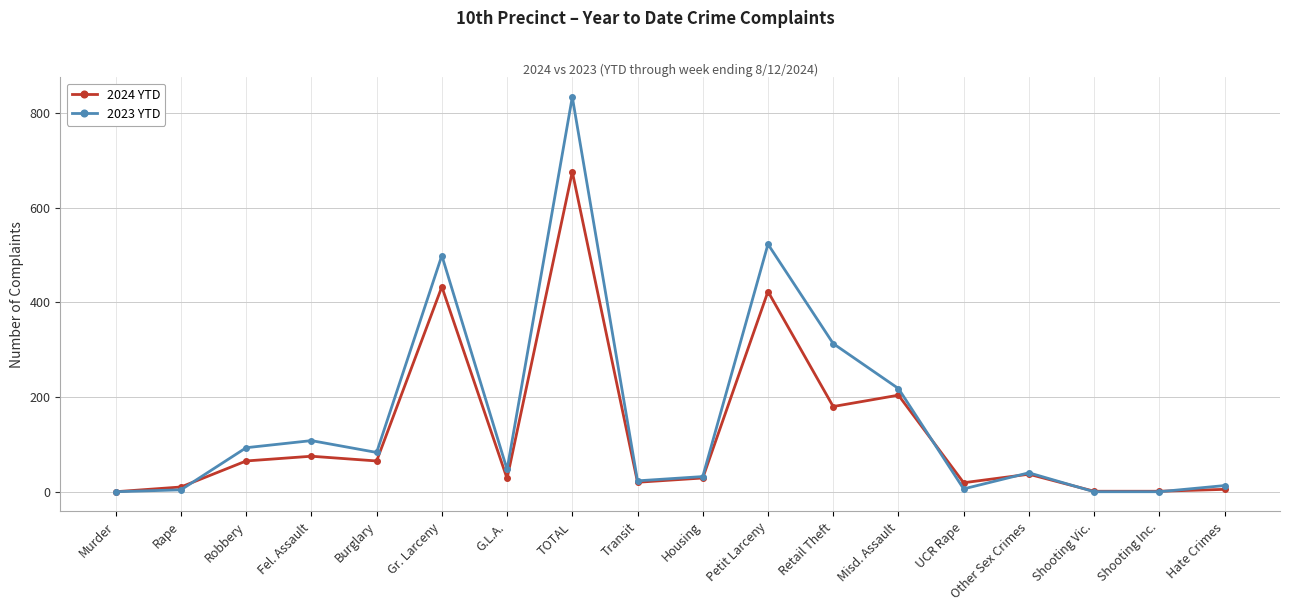

How many lines are shown in the chart?

2